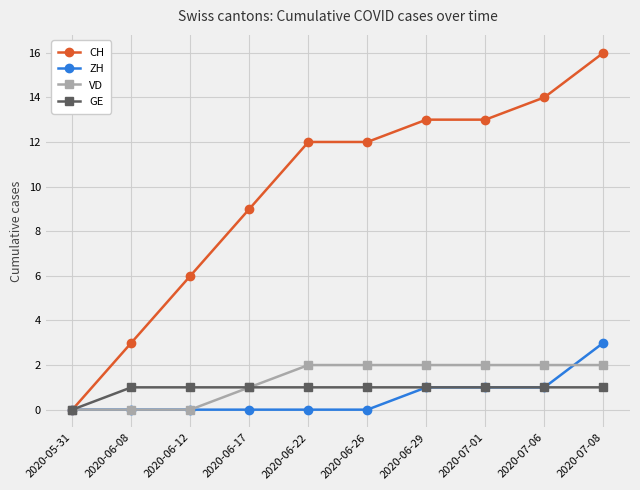

What is the greatest value displayed?

16